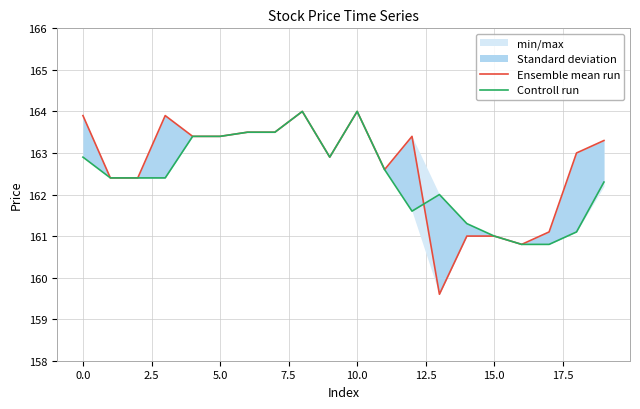

What is the value of the Ensemble mean run point at the 2nd from the left?

162.4